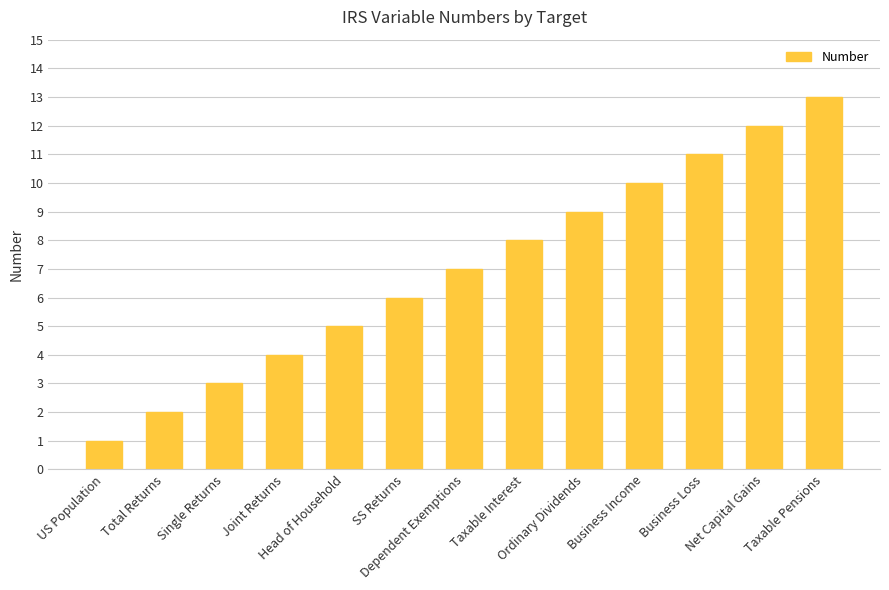

Reading left to right, extract all data points from this chart.

US Population=1	Total Returns=2	Single Returns=3	Joint Returns=4	Head of Household=5	SS Returns=6	Dependent Exemptions=7	Taxable Interest=8	Ordinary Dividends=9	Business Income=10	Business Loss=11	Net Capital Gains=12	Taxable Pensions=13